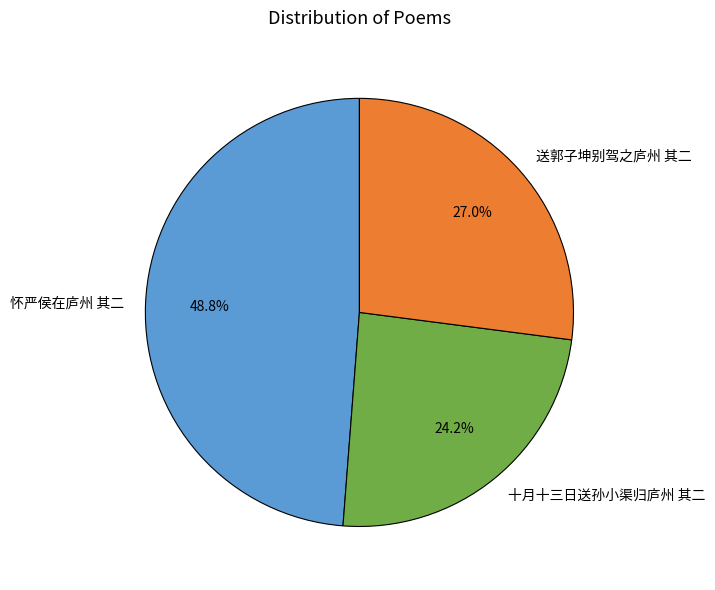

How many slices are in this pie chart?

3